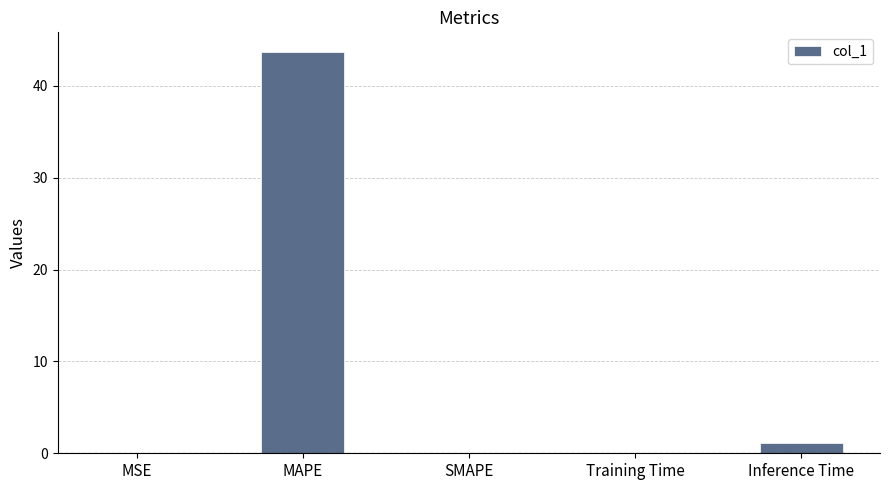

What value does the data have at MAPE?

43.6